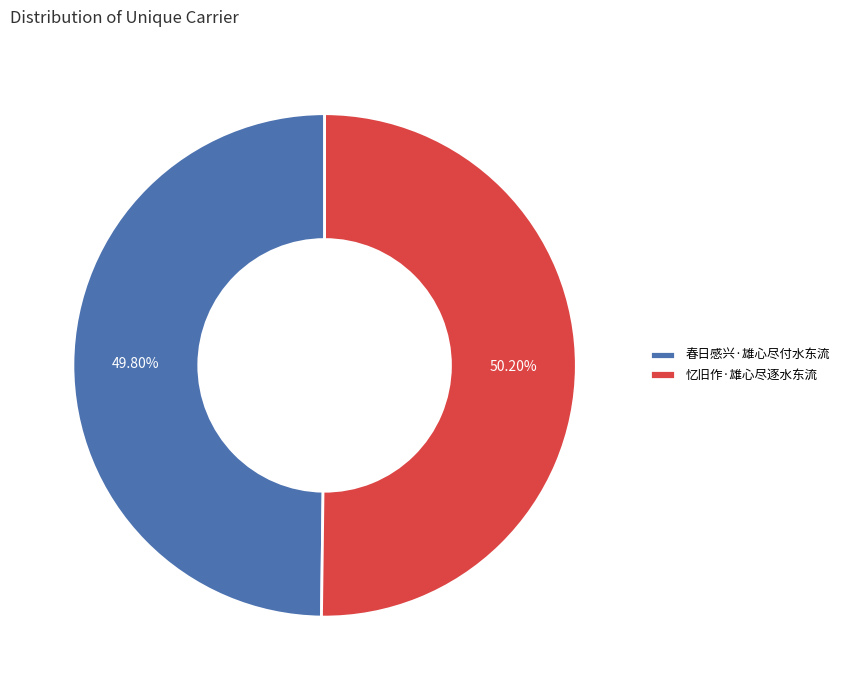

What is the ratio of the value at 忆旧作·雄心尽逐水东流 to the value at 春日感兴·雄心尽付水东流?

1.0